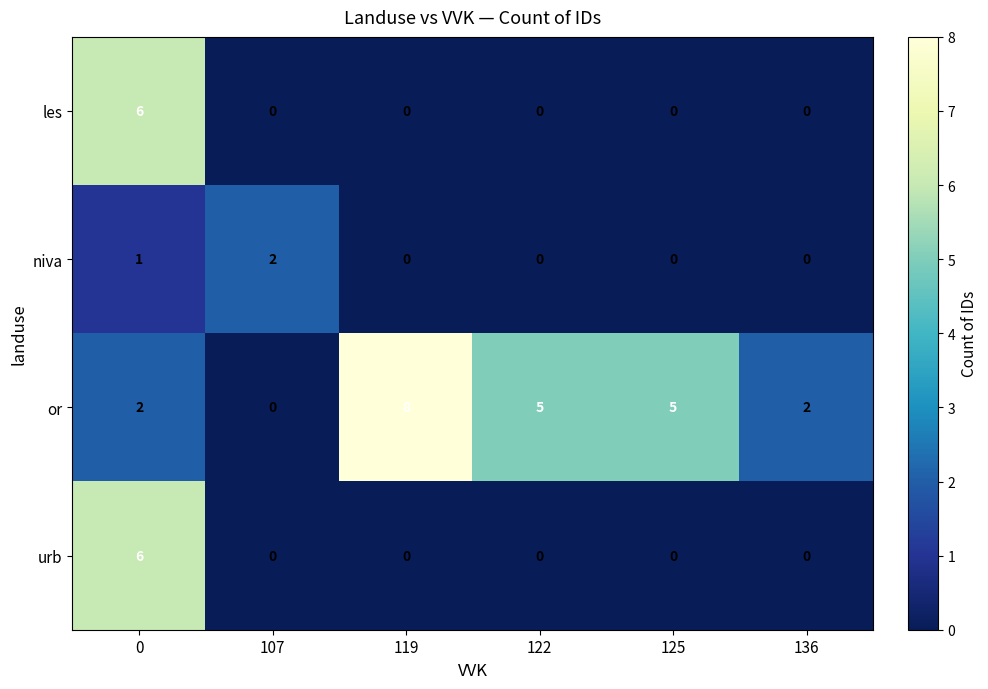

What is the total value across all series at 119?

8